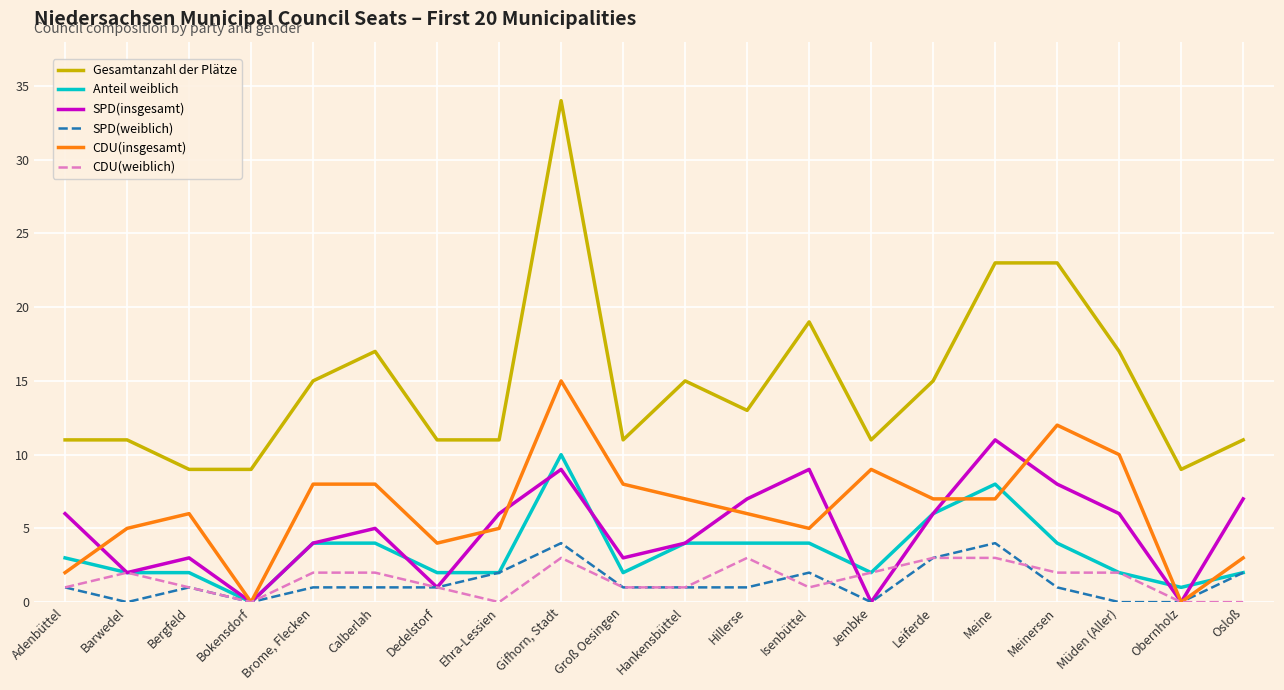

What is the sum of the CDU(insgesamt) values at Isenbüttel and Dedelstorf?

9